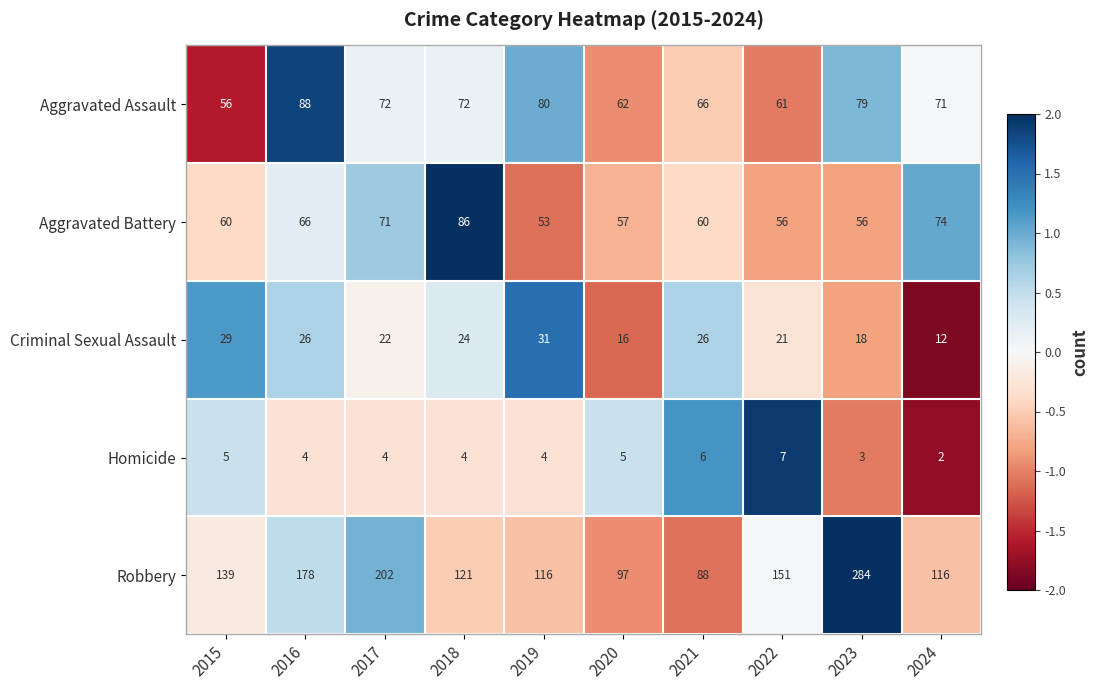

The Aggravated Battery series shows 116 at 2024. True or false?

False